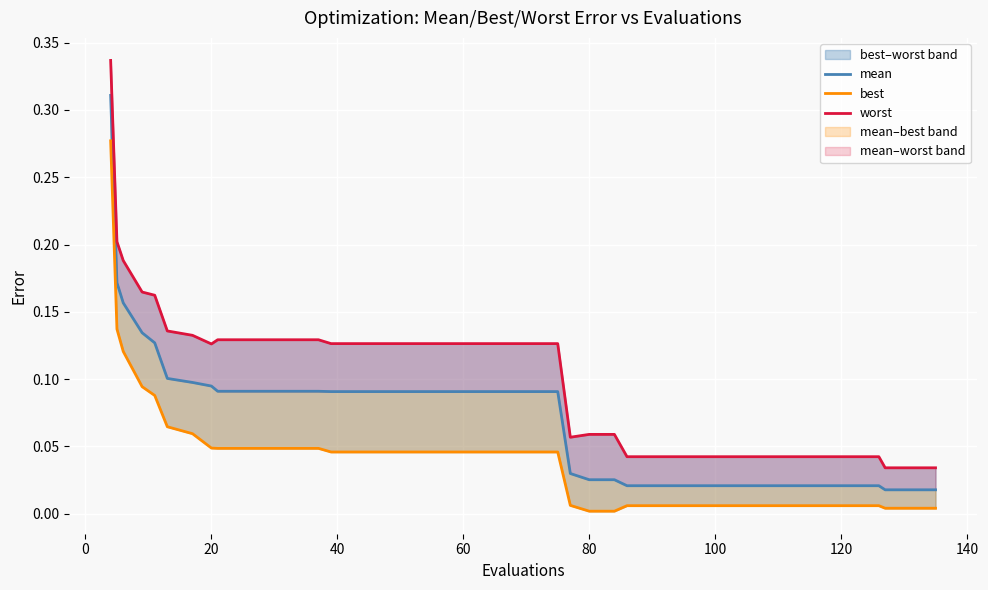

True or false: best and worst intersect in this chart.

False